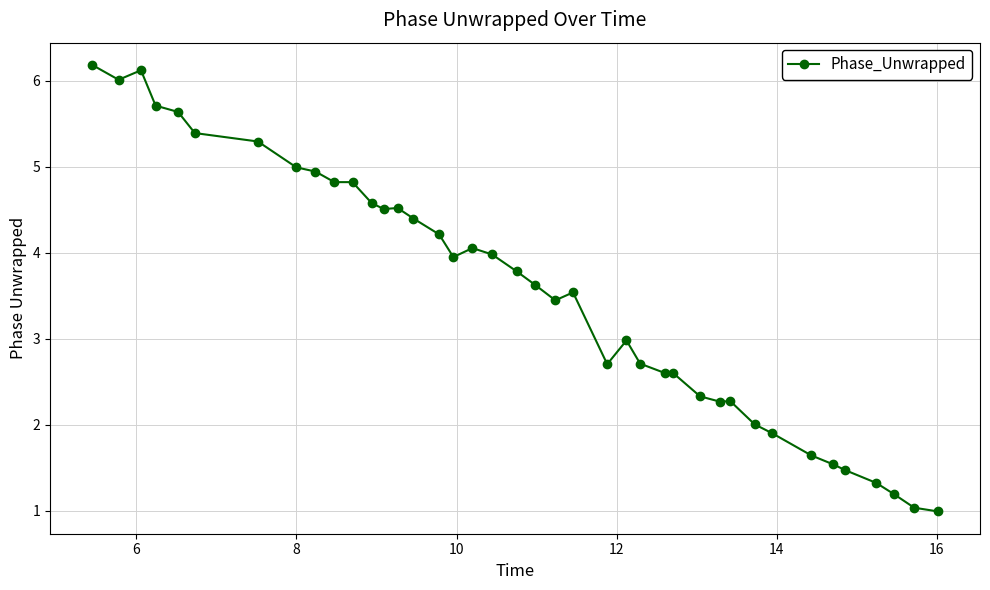

What is the greatest value displayed?

6.2